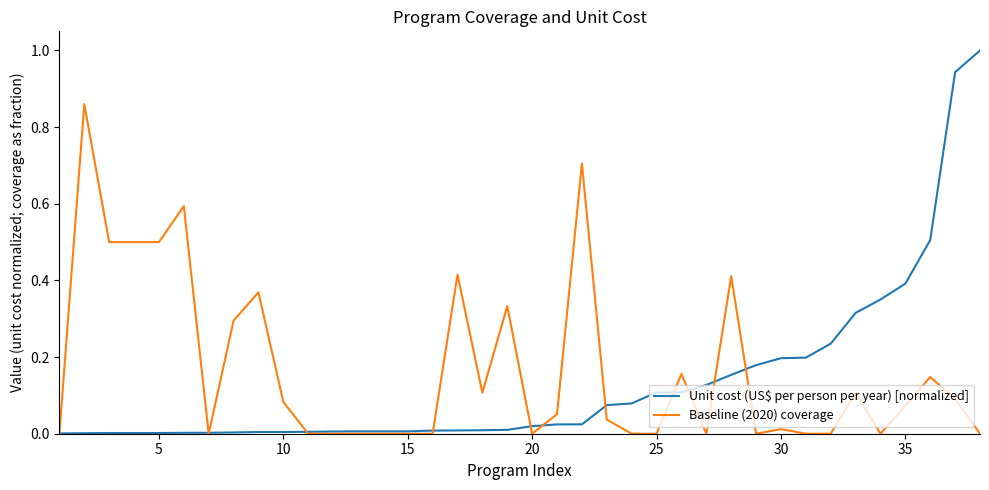

List the series in order of their peak value, highest first.

Unit cost (US$ per person per year) [normalized], Baseline (2020) coverage